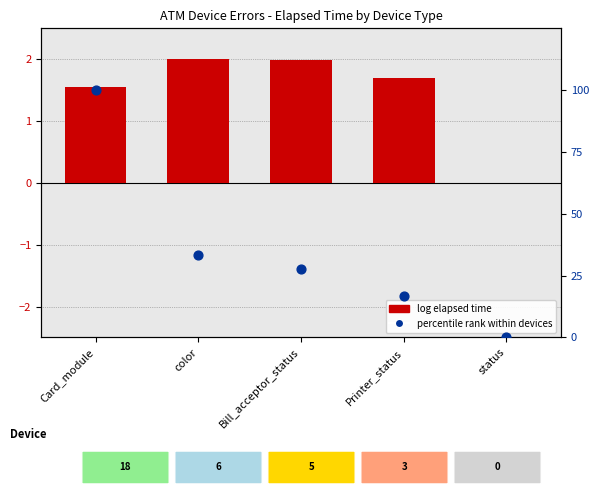

What is the total value across all series at Printer_status?

18.4